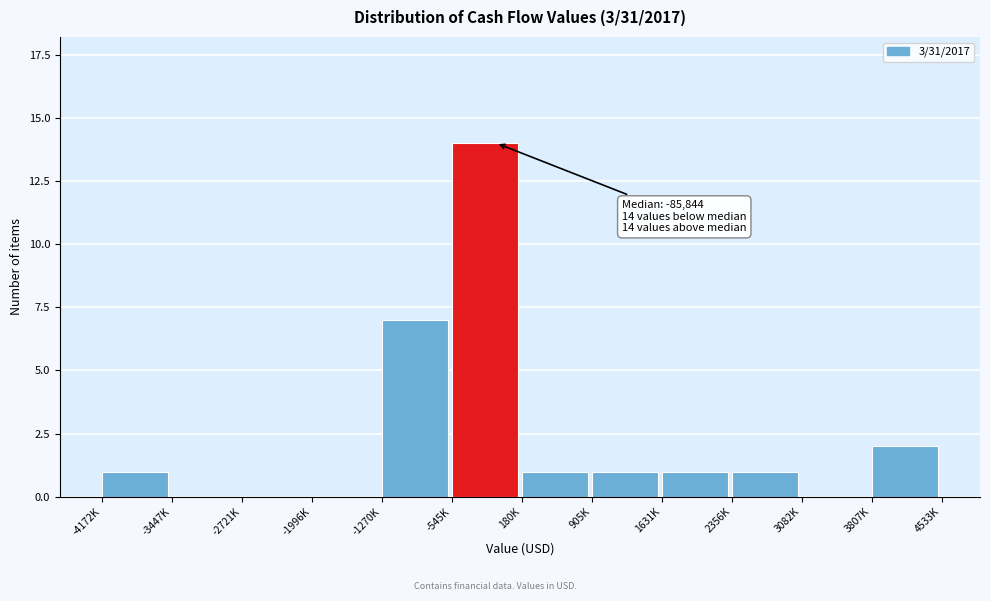

Reading left to right, list all the values displayed in this chart.

-4172K=1	-3447K=0	-2721K=0	-1996K=0	-1270K=7	-545K=14	180K=1	905K=1	1631K=1	2356K=1	3082K=0	3807K=2